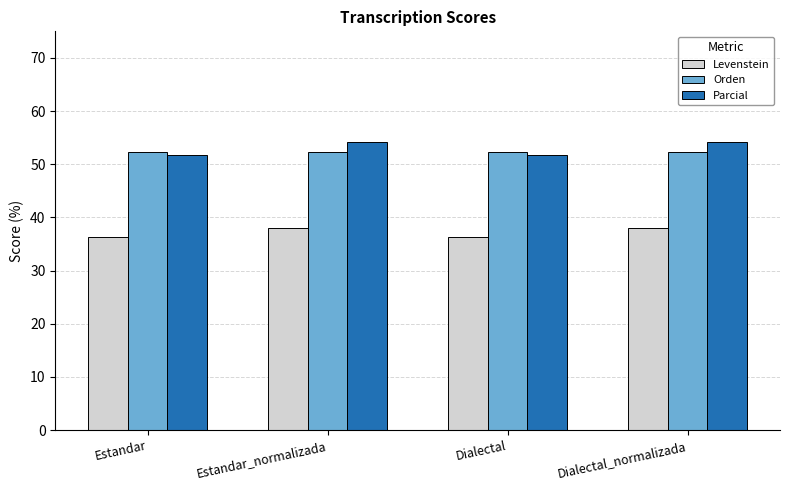

What is the maximum value for Levenstein?

38.0